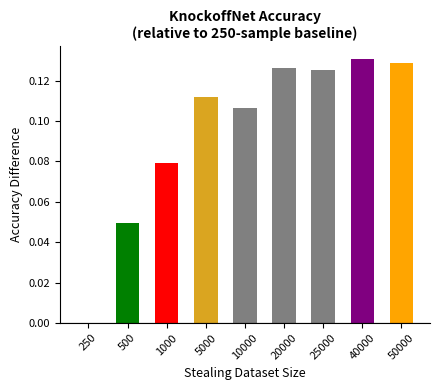

Which has a higher value, 250 or 40000?

40000